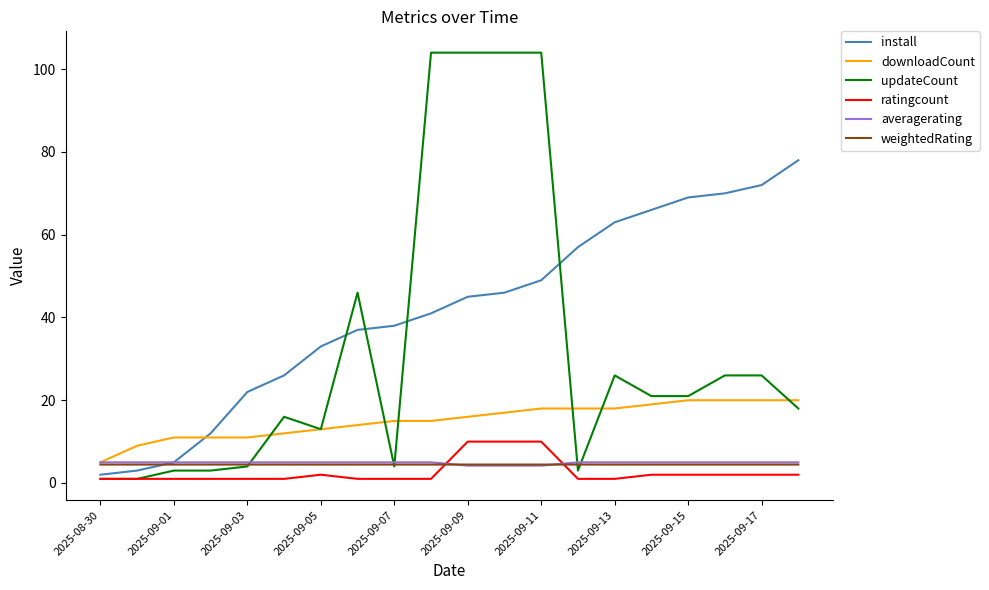

What is the maximum value for weightedRating?

4.5